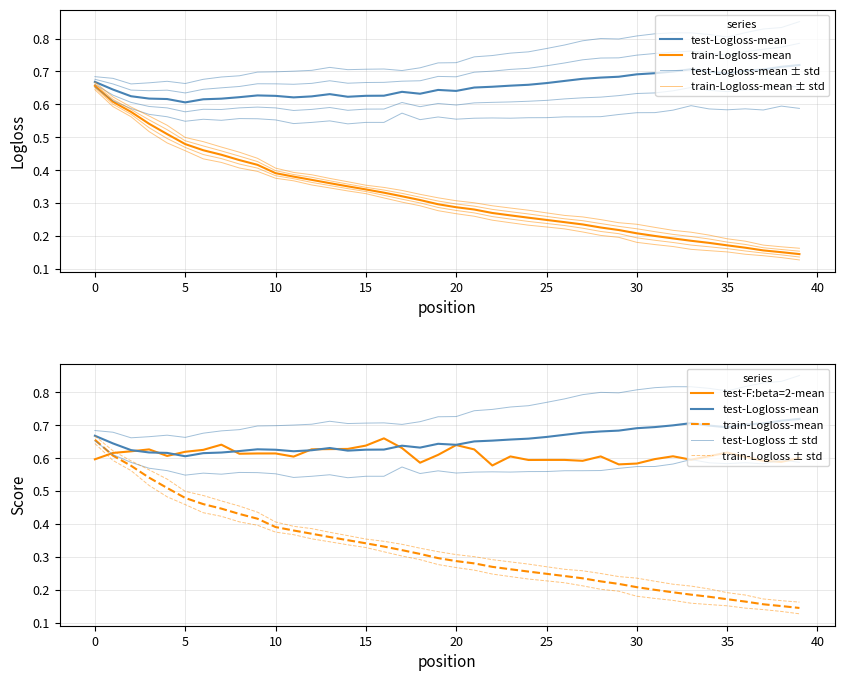

Between 25 and 29, which is larger?

29